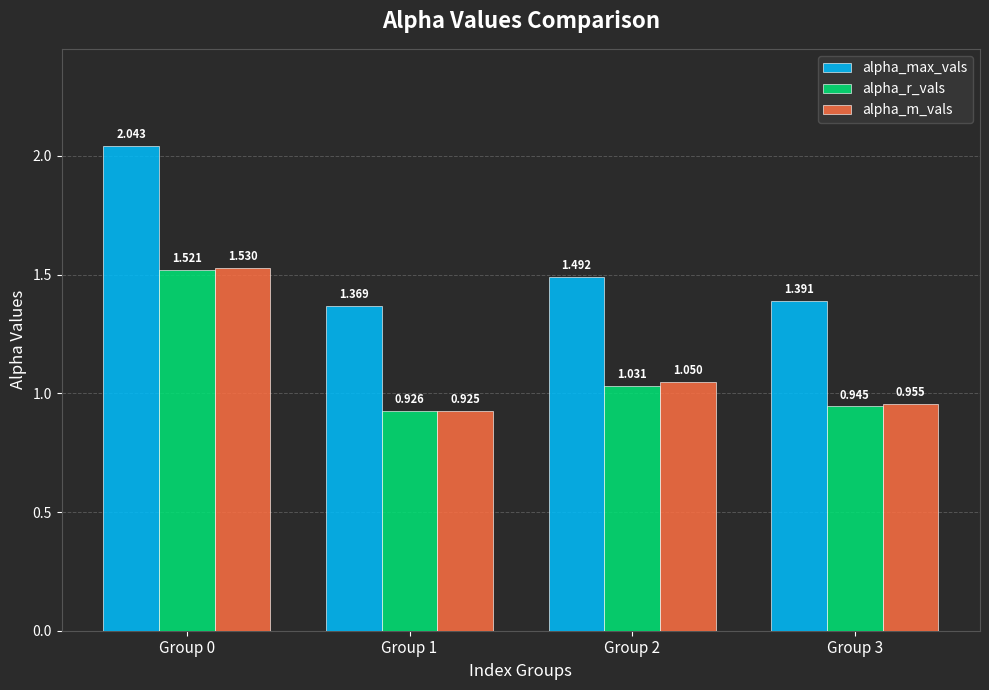

Which series has the largest range (max minus min)?

alpha_max_vals